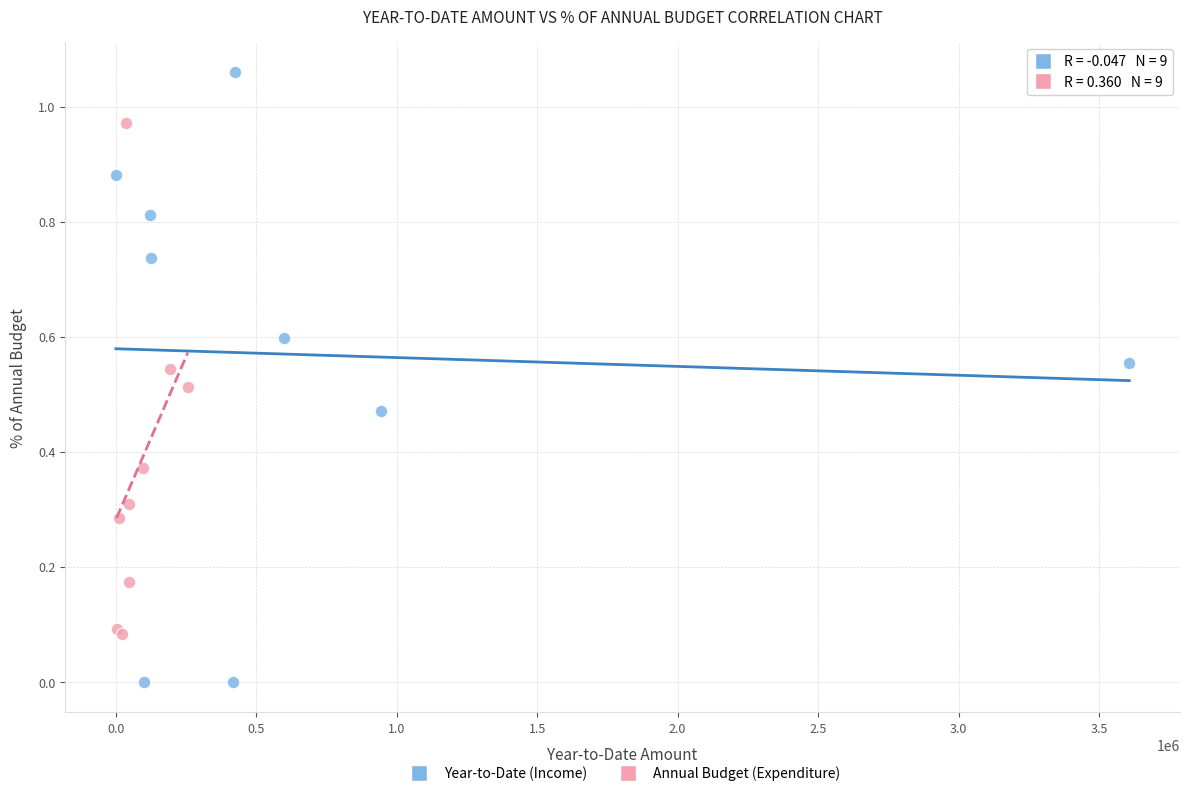

What are all the series names shown in the legend?

Year-to-Date (Income), Annual Budget (Expenditure)